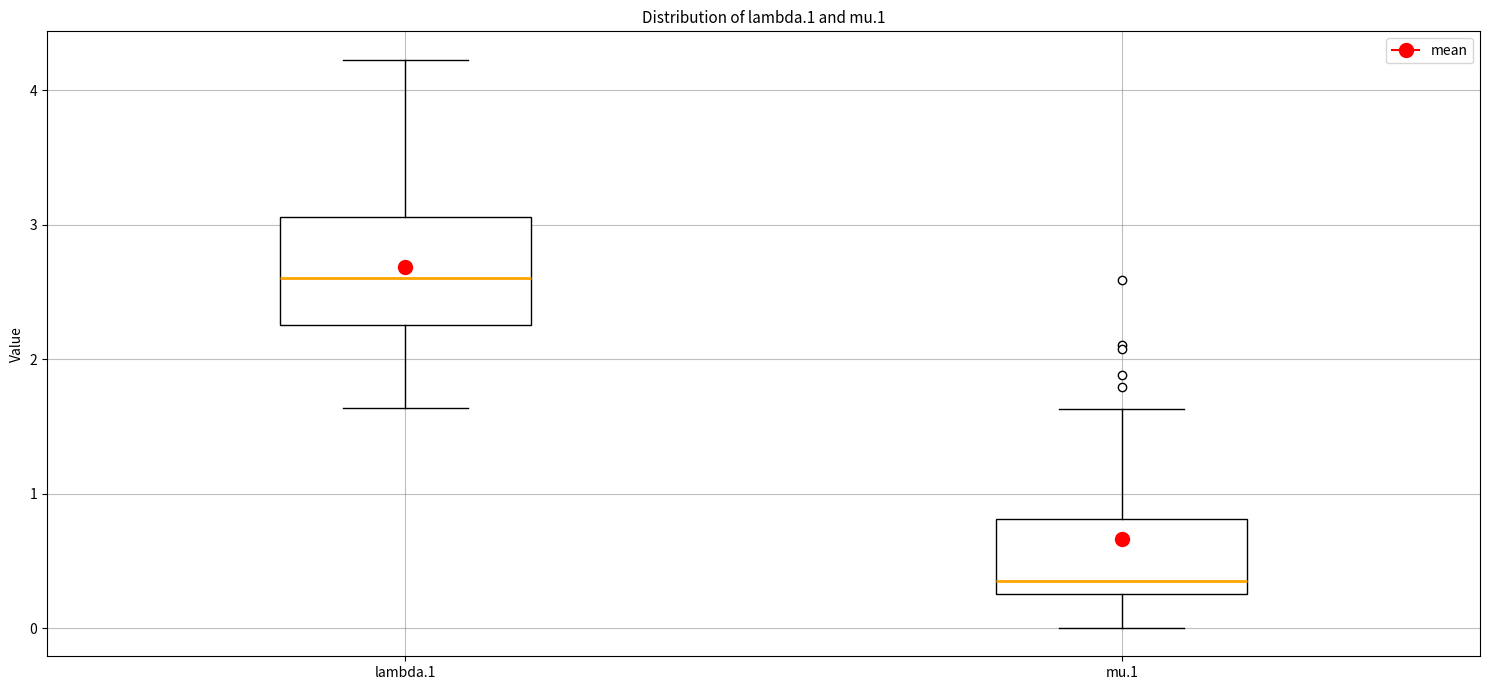

Reading left to right, read every box against the y-axis: the position of its median line, the range the box covers, and the ends of its whiskers. The values are not printed on the chart, so give them approximately, as read against the axis.

lambda.1: median 2.6, box 2.3 to 3.1, whiskers 1.6 to 4.2
mu.1: median 0.4, box 0.3 to 0.8, whiskers 0.0 to 1.6